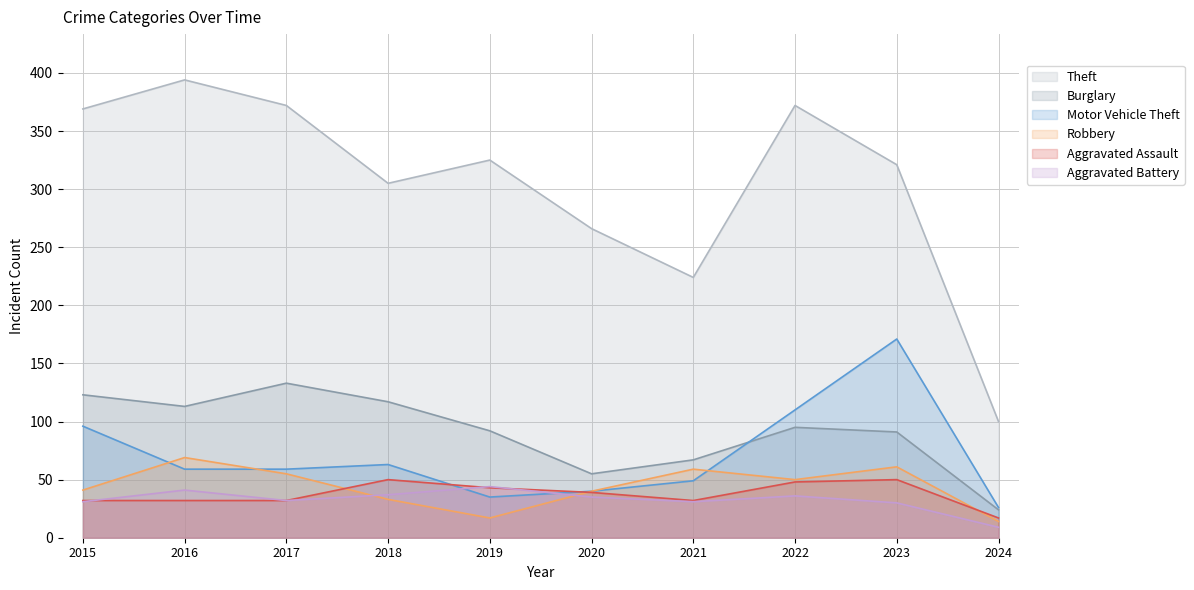

At which category is the sum across all series the highest?

2023